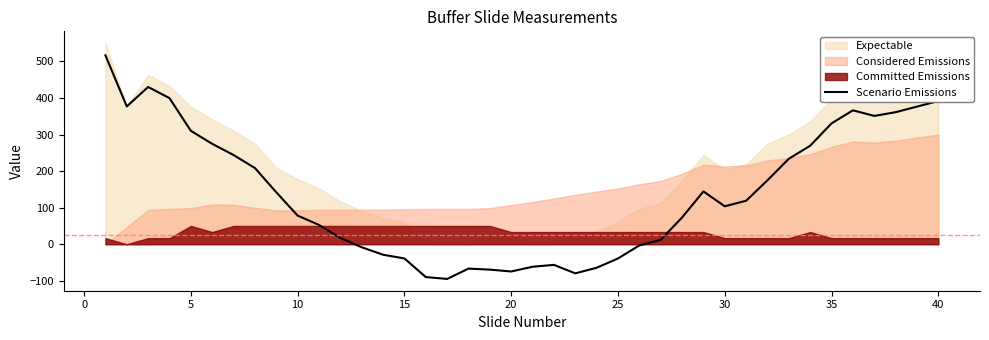

Reading left to right, transcribe all the data shown in this chart.

516.7	376.9	430.1	399.5	310.2	274.5	244.0	208.3	142.1	78.2	52.8	17.1	-8.3	-28.7	-38.9	-89.8	-94.9	-66.7	-69.4	-74.5	-61.6	-56.5	-79.6	-64.4	-38.9	-3.2	12.0	73.1	144.4	103.7	119.0	175.0	233.8	269.4	330.6	366.2	350.9	361.1	376.4	391.7